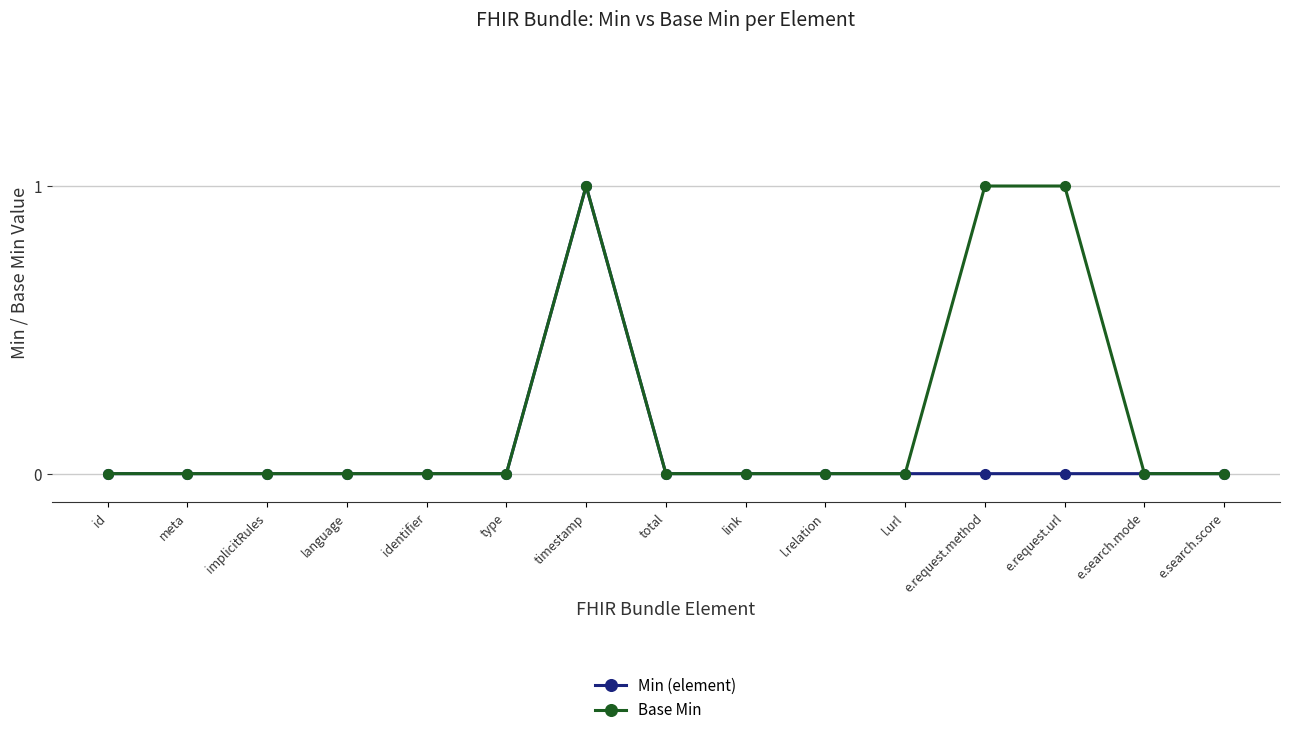

Does the chart display data point markers on the line(s)?

Yes